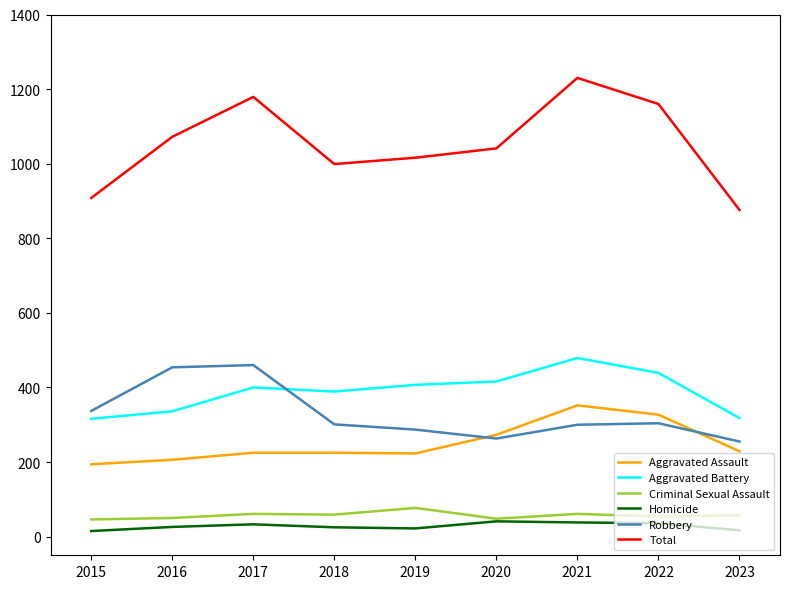

Is the value of Robbery at 2018 greater than the value of Aggravated Assault at 2021?

No